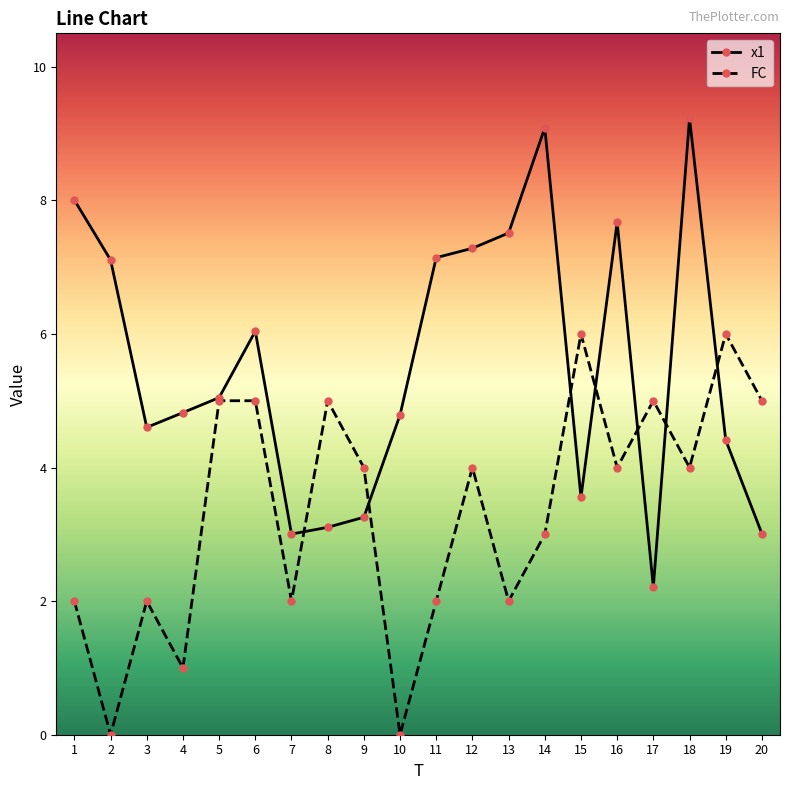

How many values in the x1 series are below 5?

10